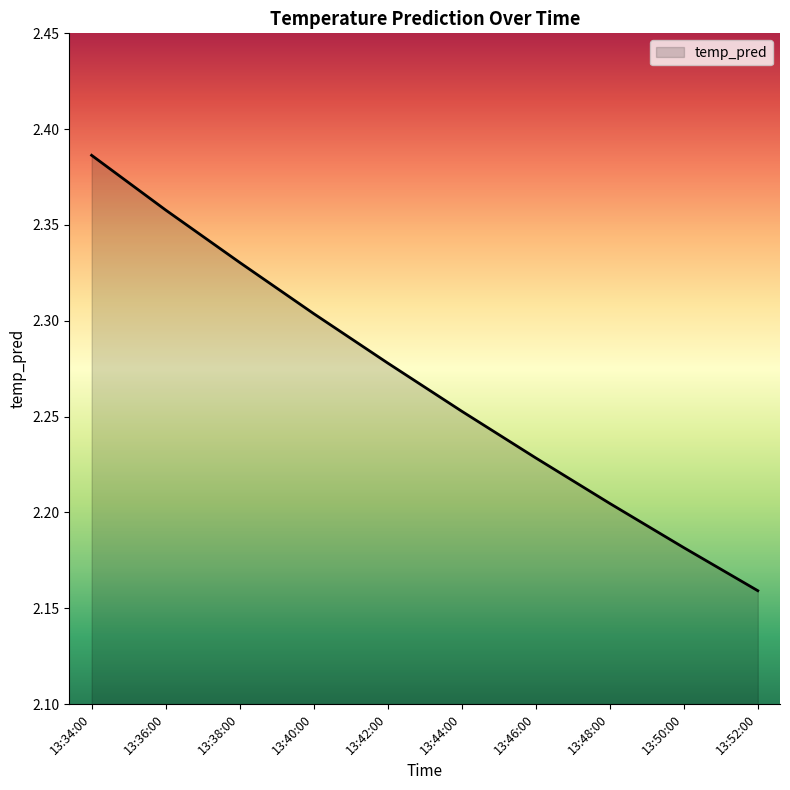

What position from the left is 13:50:00?

9